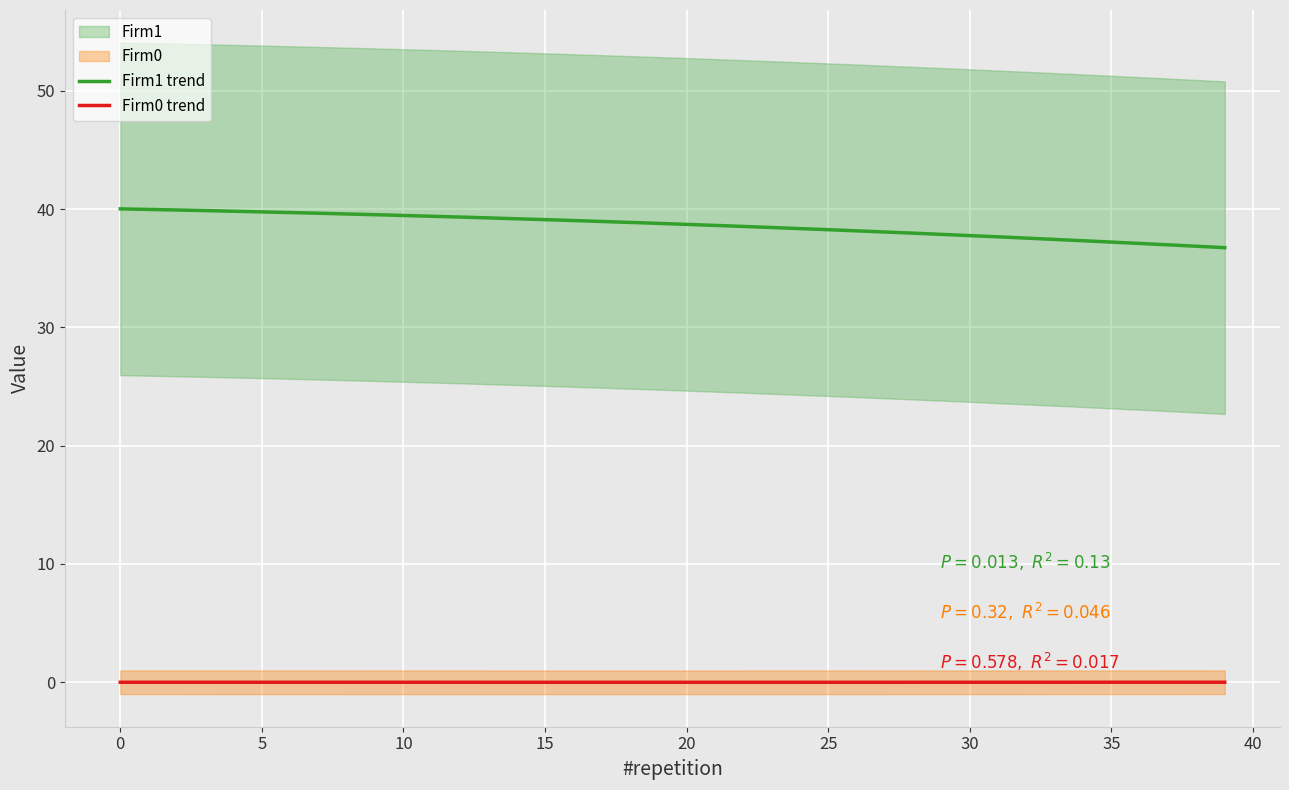

True or false: Firm0 and x intersect in this chart.

False